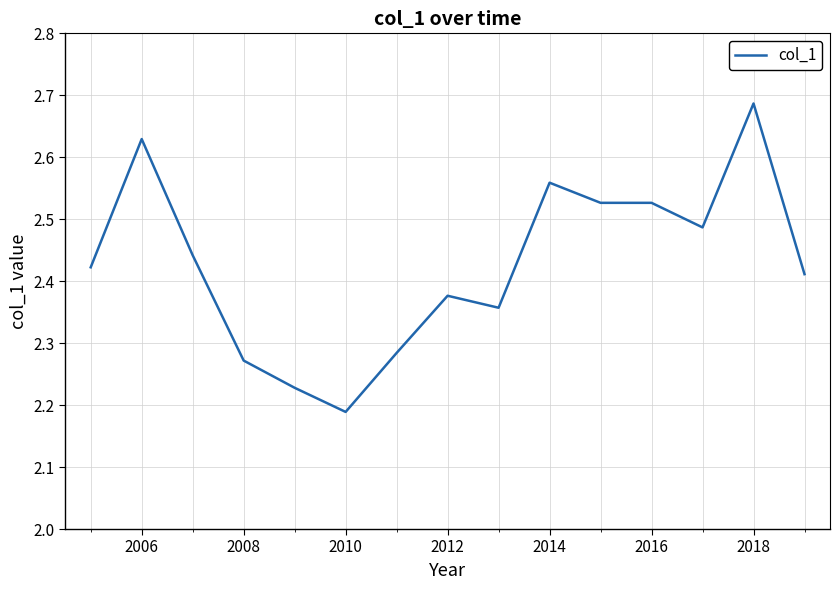

What is the difference between the maximum and minimum values?

0.5